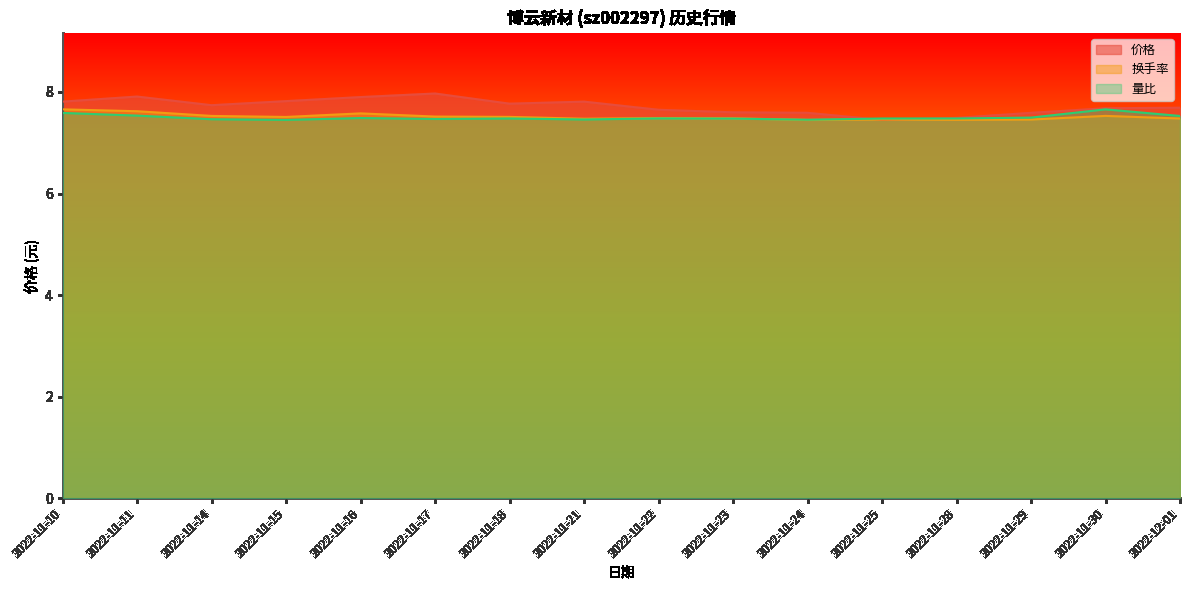

Reading left to right, extract all data points from this chart.

价格: 7.8	7.9	7.7	7.8	7.9	8.0	7.8	7.8	7.7	7.6	7.6	7.5	7.5	7.6	7.7	7.7
换手率: 7.7	7.6	7.5	7.5	7.6	7.5	7.5	7.5	7.5	7.5	7.5	7.5	7.5	7.5	7.5	7.5
量比: 7.6	7.5	7.5	7.5	7.5	7.5	7.5	7.5	7.5	7.5	7.5	7.5	7.5	7.5	7.7	7.5